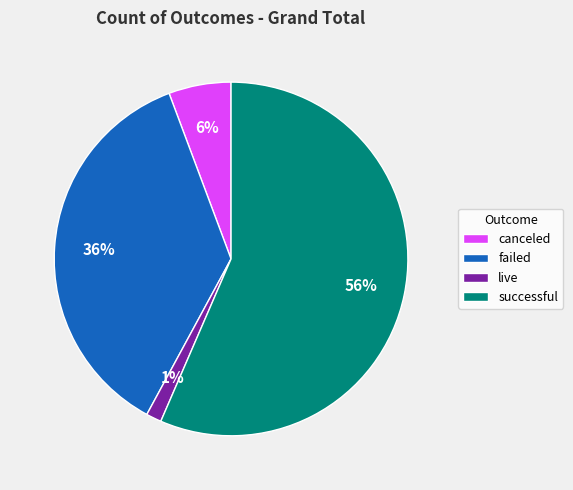

To the nearest percent, what is the combined percentage of live and successful?

58%